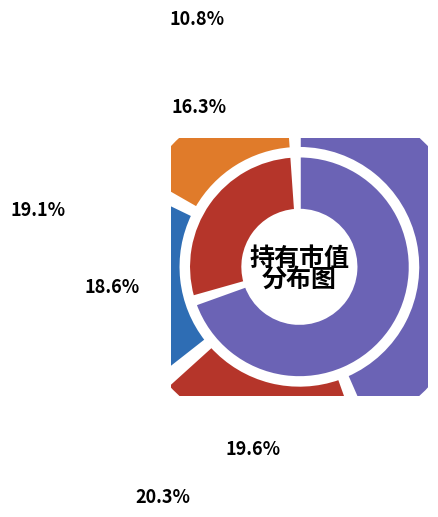

Rank the categories by value from highest to lowest.

华安安康灵活配置混合A, 华安新优选灵活配置混合A, 华安睿明两年定期开放灵活配置混合A, 国投瑞银境煊灵活配置混合A, 华安安康灵活配置混合C, 华安新优选灵活配置混合C, 九泰久益灵活配置混合A, 九泰久益灵活配置混合C, 国投瑞银境煊灵活配置混合C, 华安睿明两年定期开放灵活配置混合C